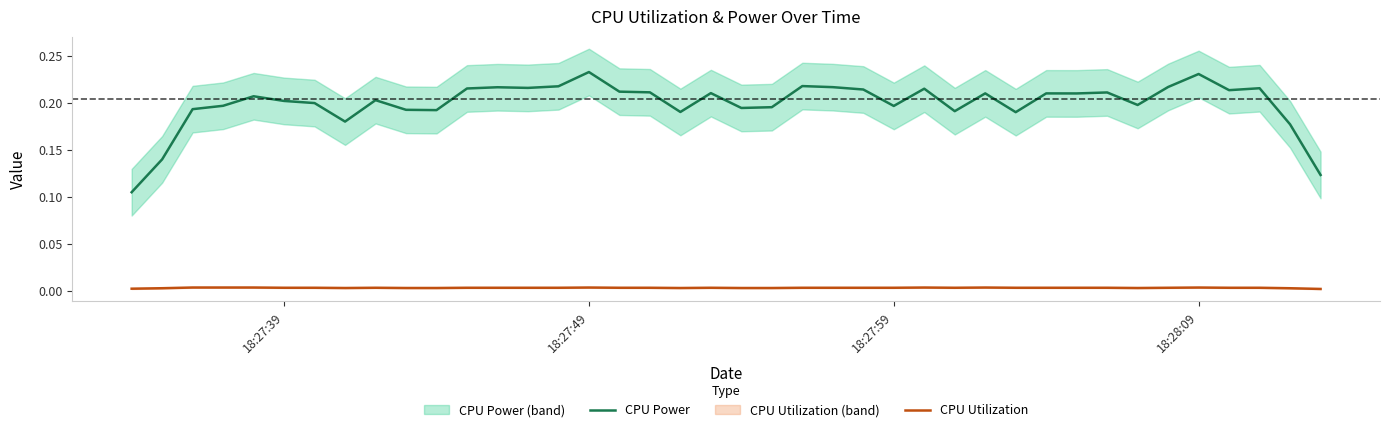

True or false: CPU Power and CPU Utilization cross at least once.

False